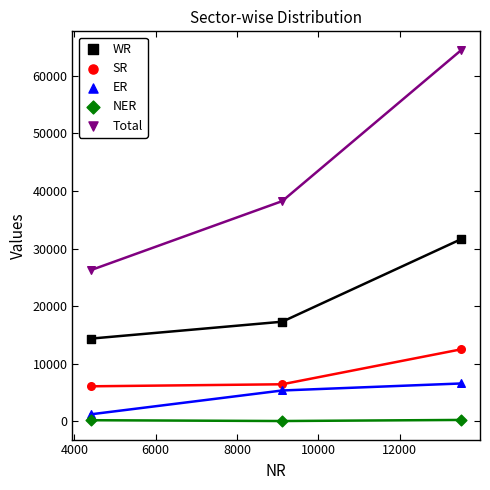

Which series reaches the maximum Y coordinate?

Total